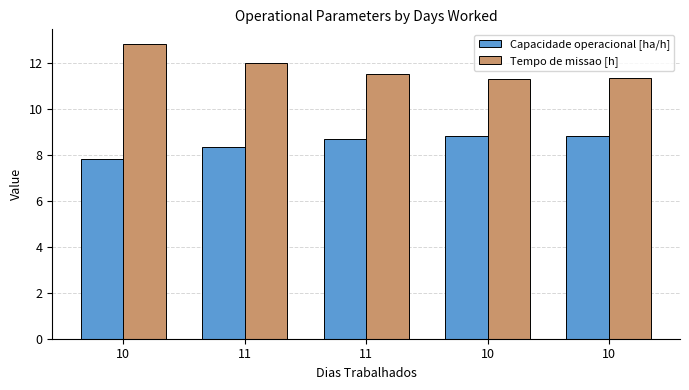

Between 10 and 11, which series saw the biggest shift?

Tempo de missao [h]